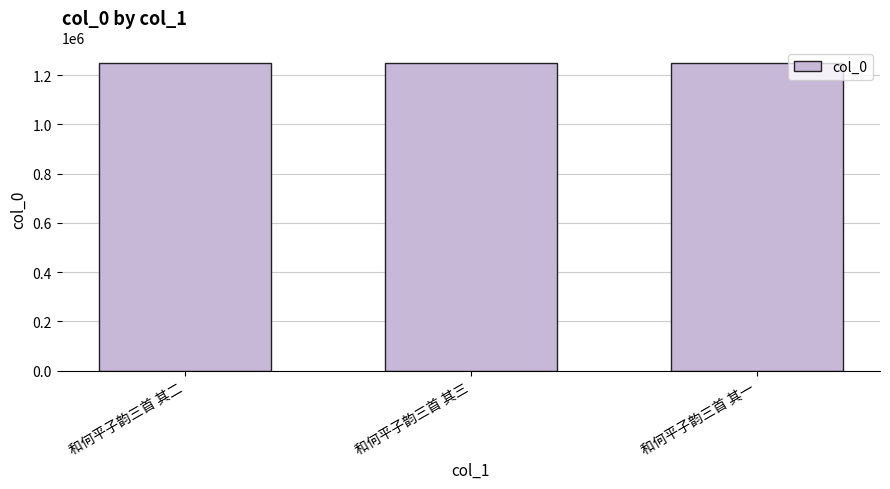

What is the ratio of the value at 和何平子韵三首 其二 to the value at 和何平子韵三首 其一?

1.0